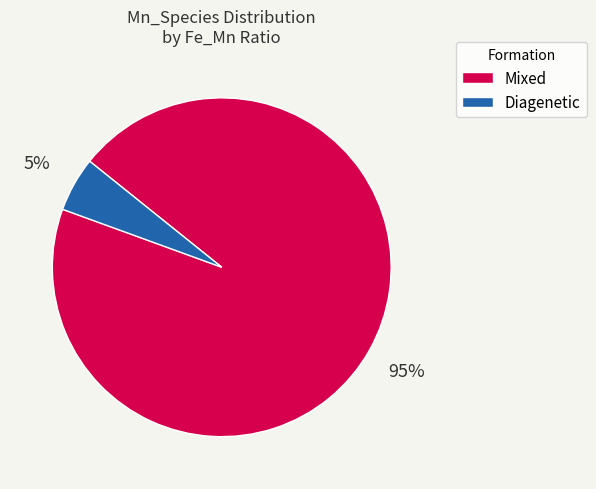

To the nearest percent, what portion does Mixed represent?

95%